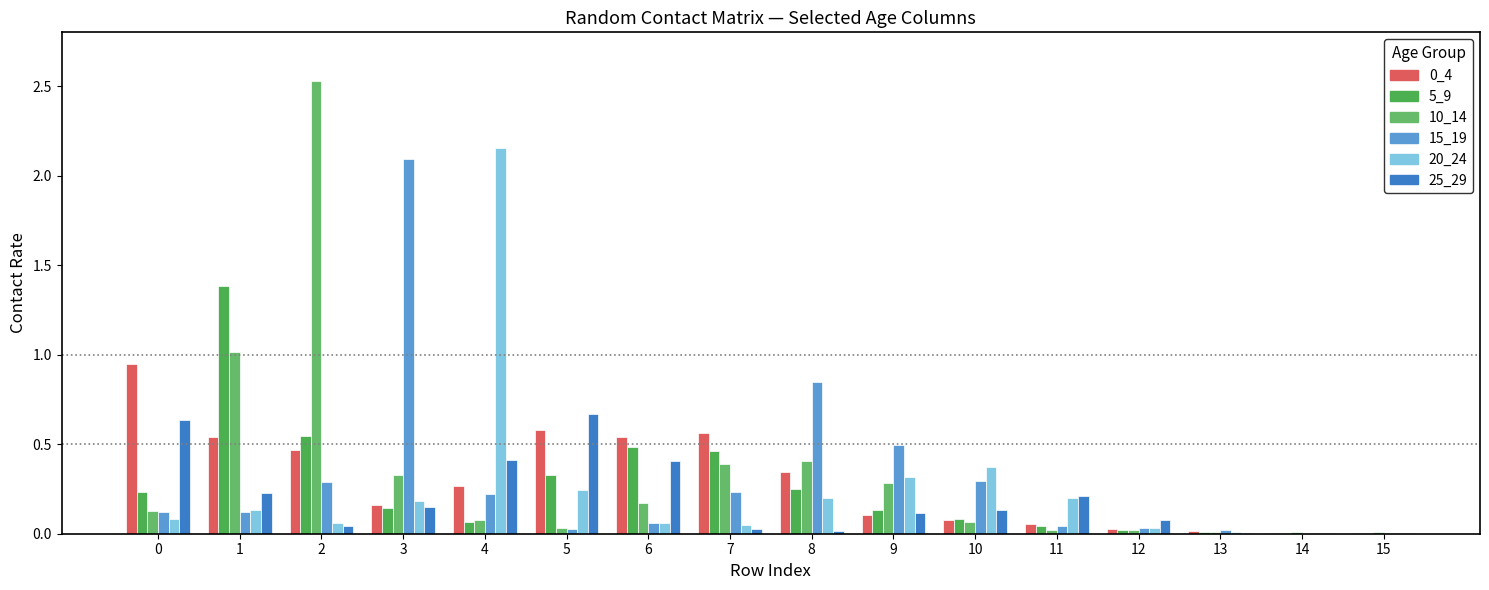

Which category has the highest value in the 5_9 series?

1